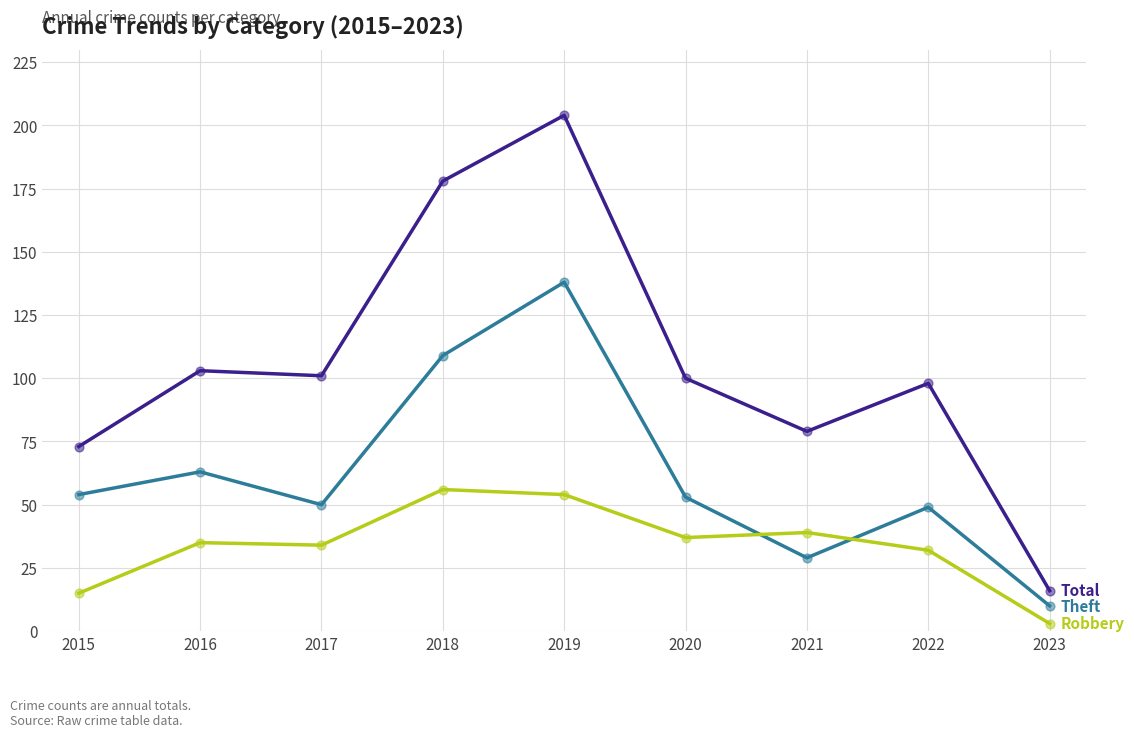

At which category is the sum across all series the highest?

2019